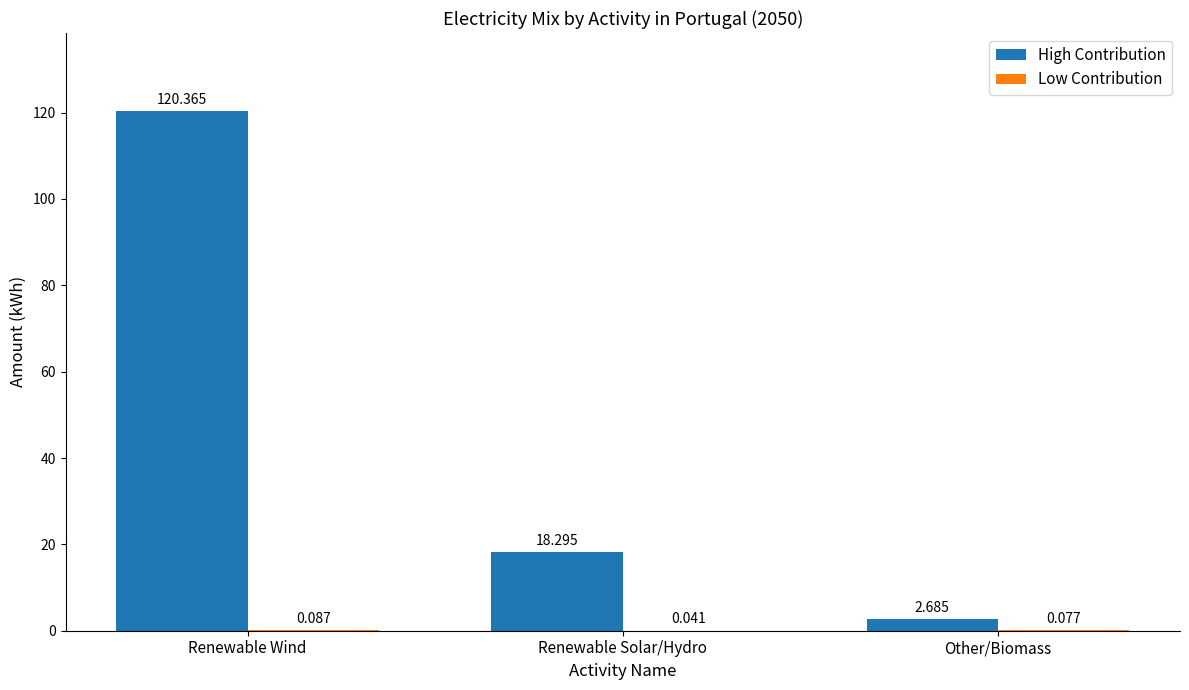

At which label is High Contribution closest to 61?

Renewable Solar/Hydro